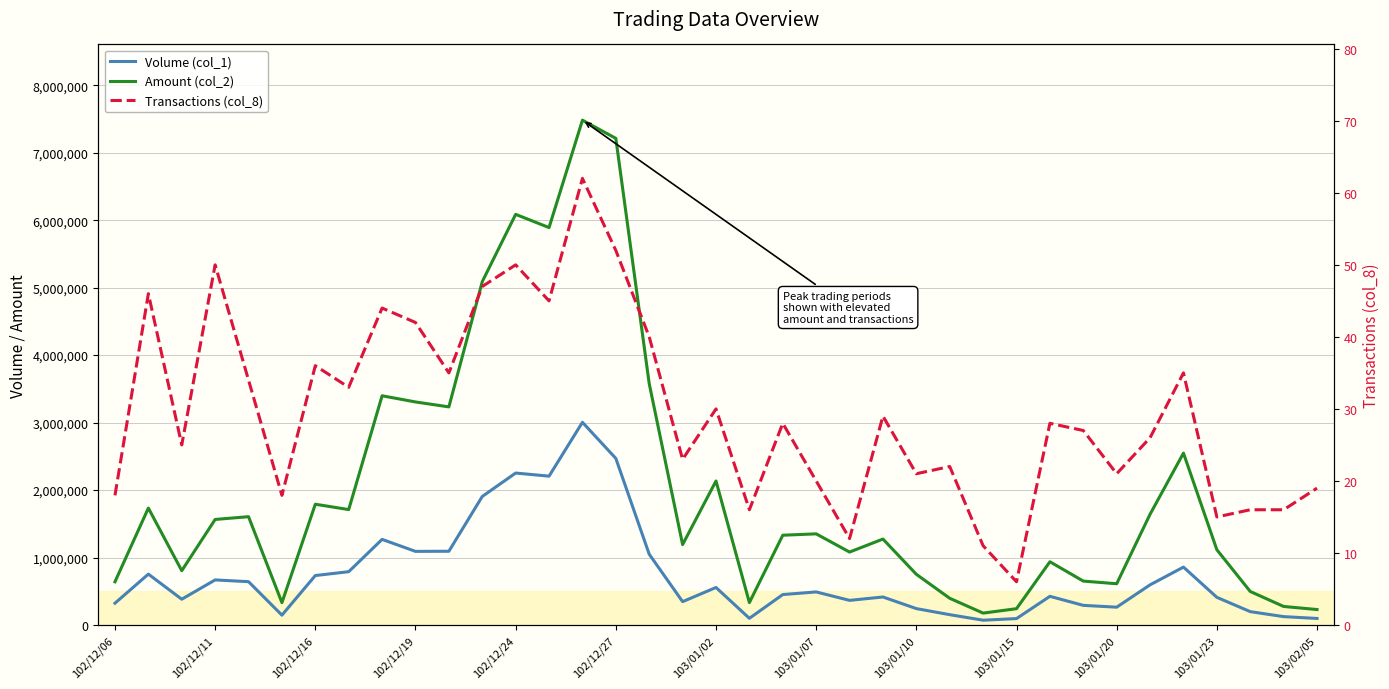

How many lines are shown in the chart?

3